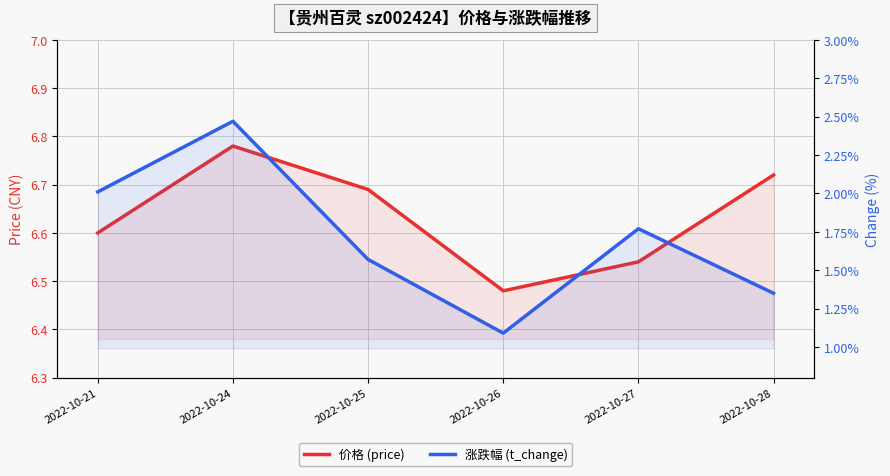

True or false: price has a value of 11.6 at 2022-10-28.

False